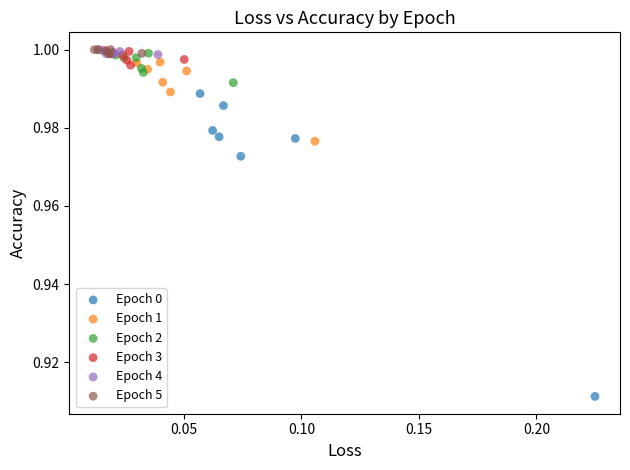

What are all the series names shown in the legend?

Epoch 0, Epoch 1, Epoch 2, Epoch 3, Epoch 4, Epoch 5